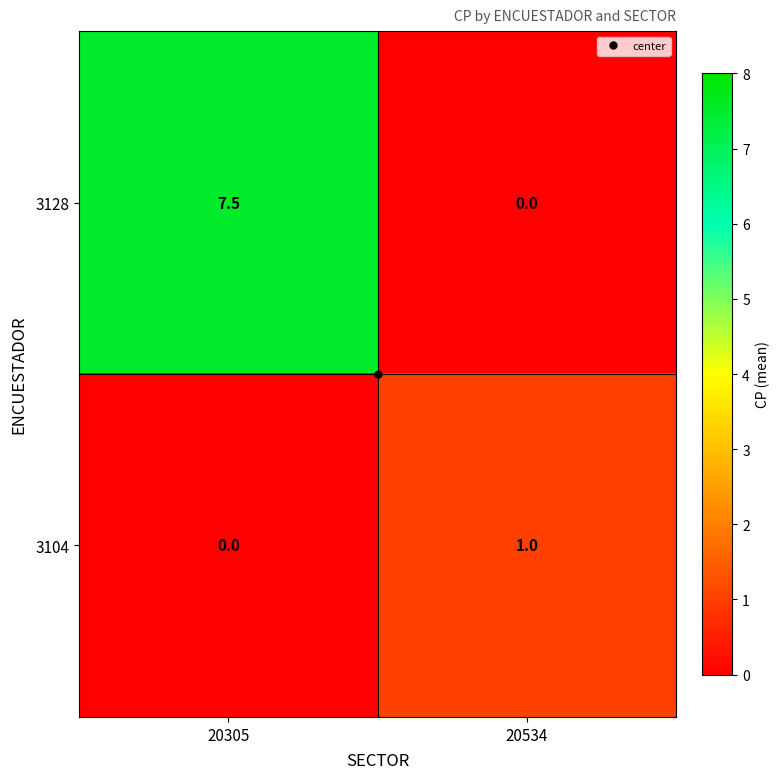

Is it true that 3104 equals 0.6 at 20305?

False